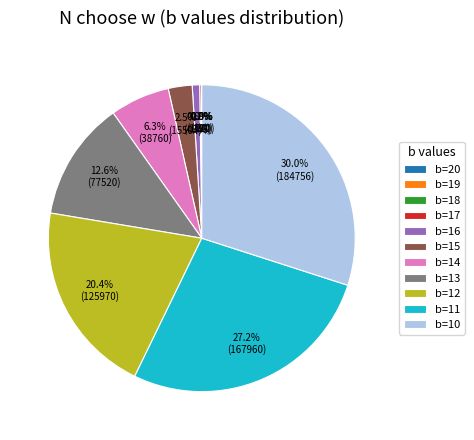

Is b=16 the majority of the pie?

No